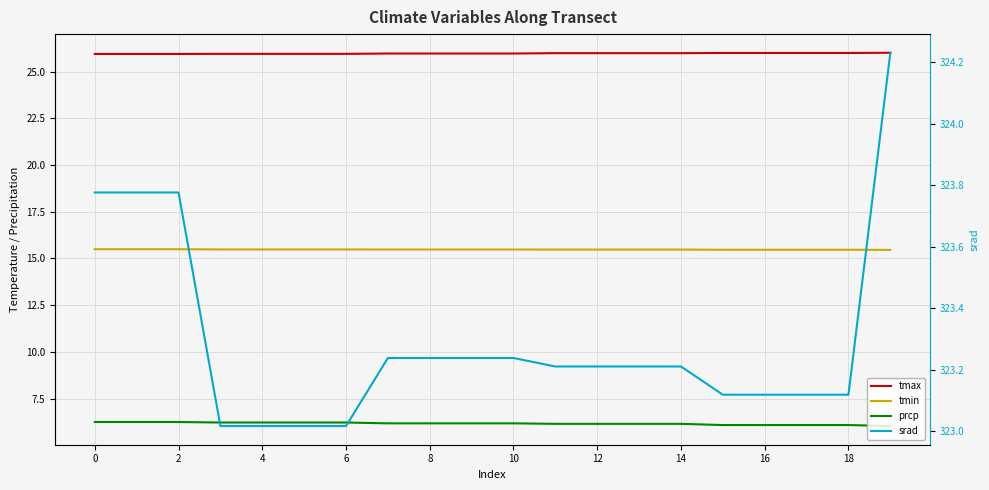

What is the label of the 16th point from the left?

15